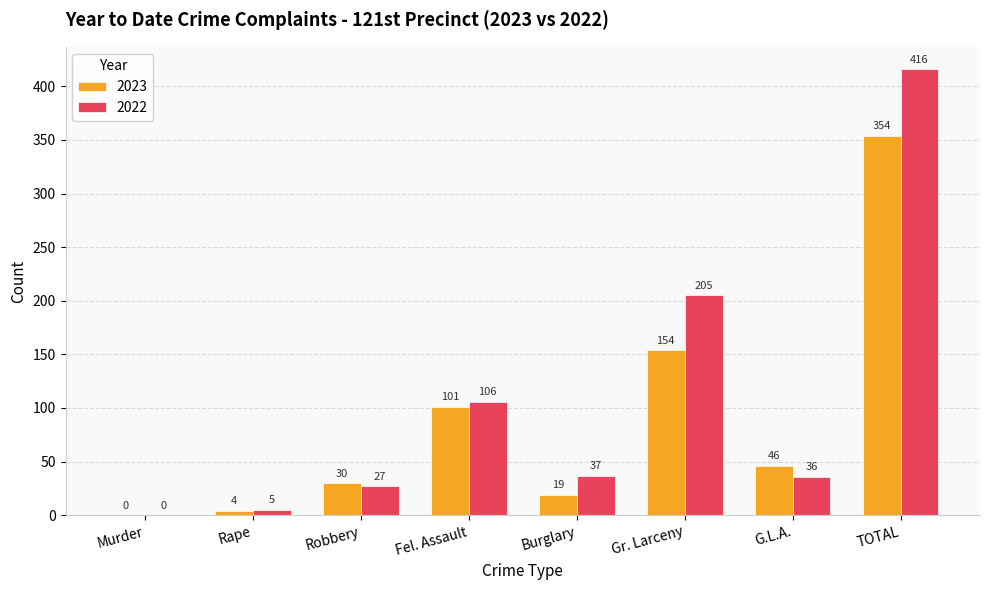

What is the average value of the 2022 series?

104